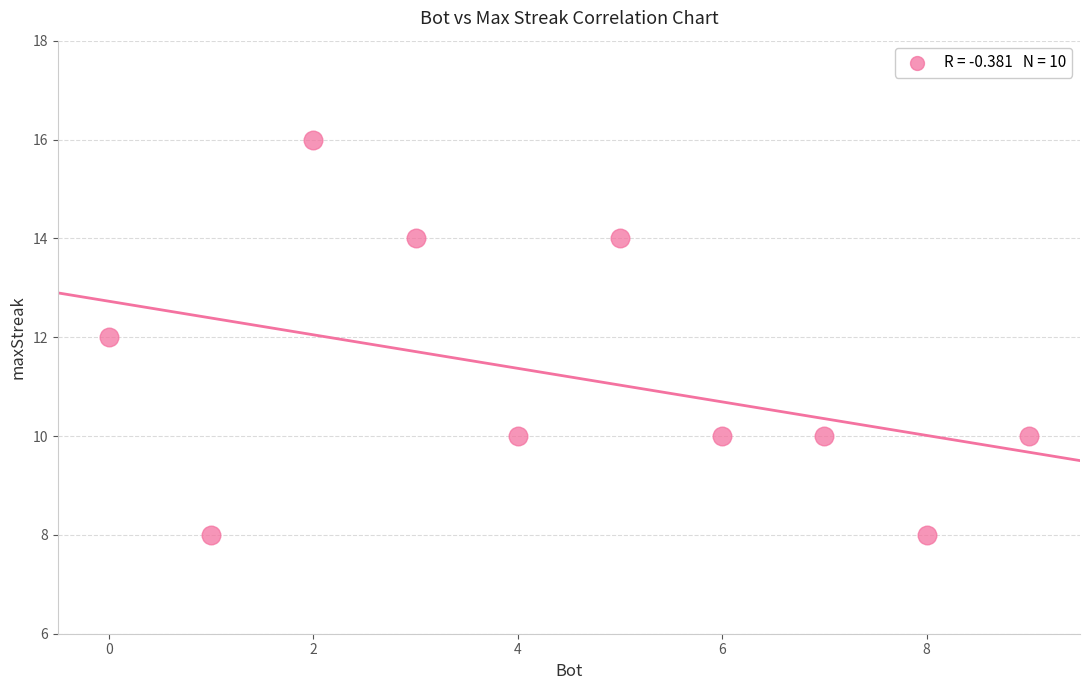

What is the average Y value?

11